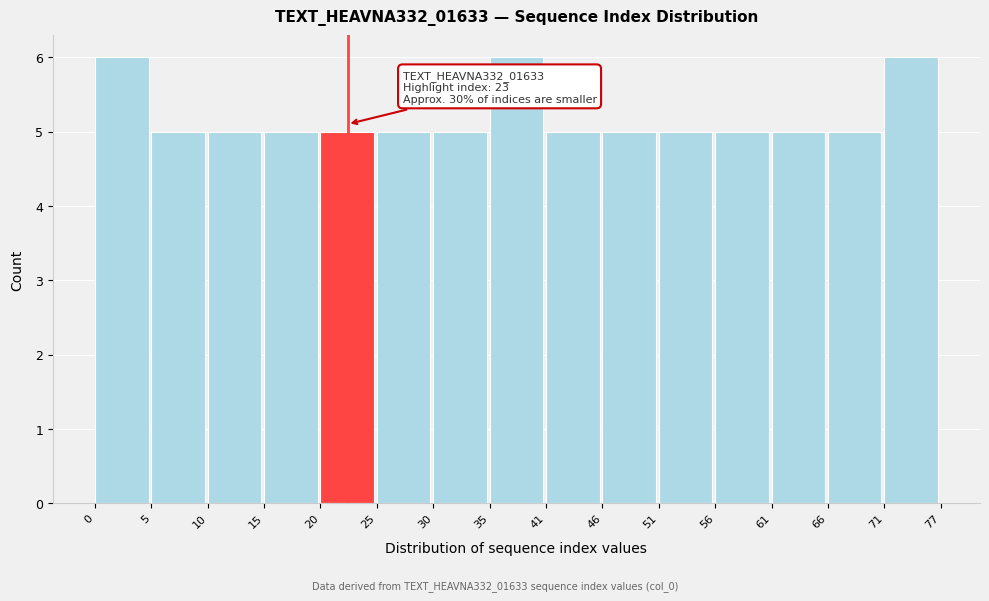

Reading right to left, list all the values displayed in this chart.

71=6	66=5	61=5	56=5	51=5	46=5	41=5	35=6	30=5	25=5	20=5	15=5	10=5	5=5	0=6